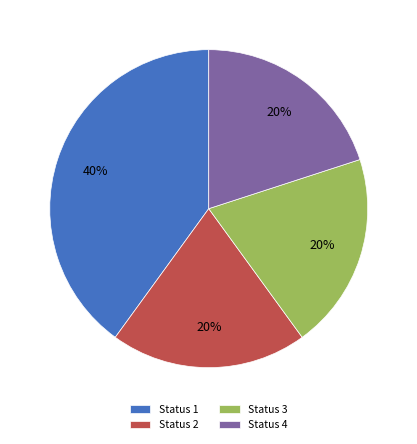

Is Status 3 the majority of the pie?

No